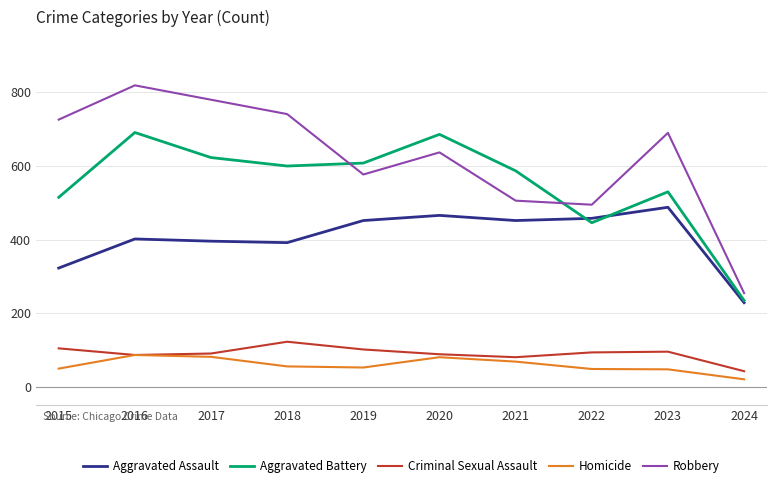

What value does the Homicide series have at 2017?

82